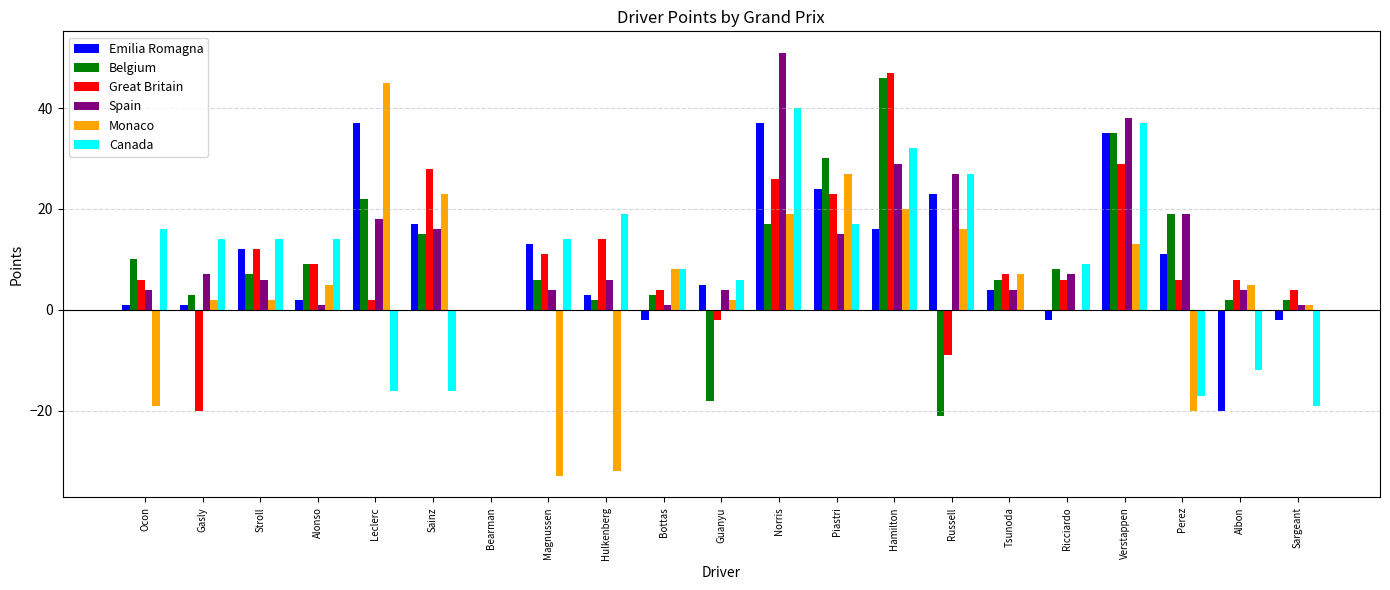

What is the sum of all Spain values?

262